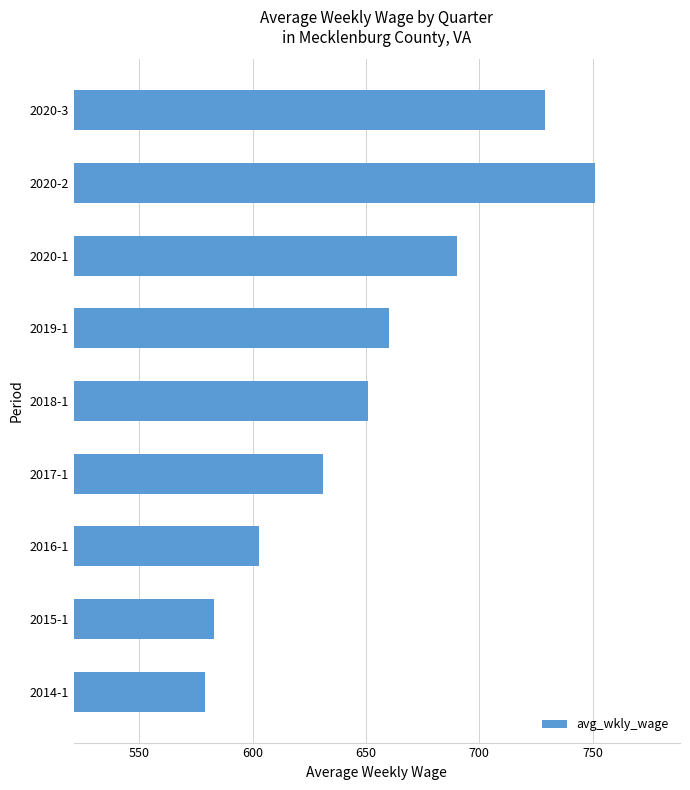

At which category does the chart reach its minimum across all series?

2014-1